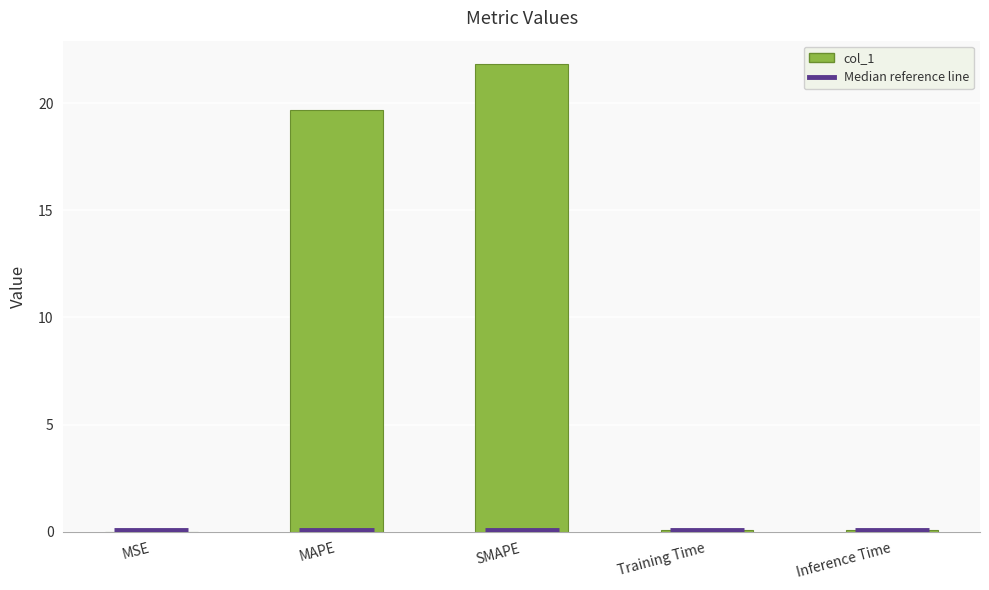

Reading right to left, what are all the values shown in this chart?

0.1	0.1	21.8	19.7	0.0